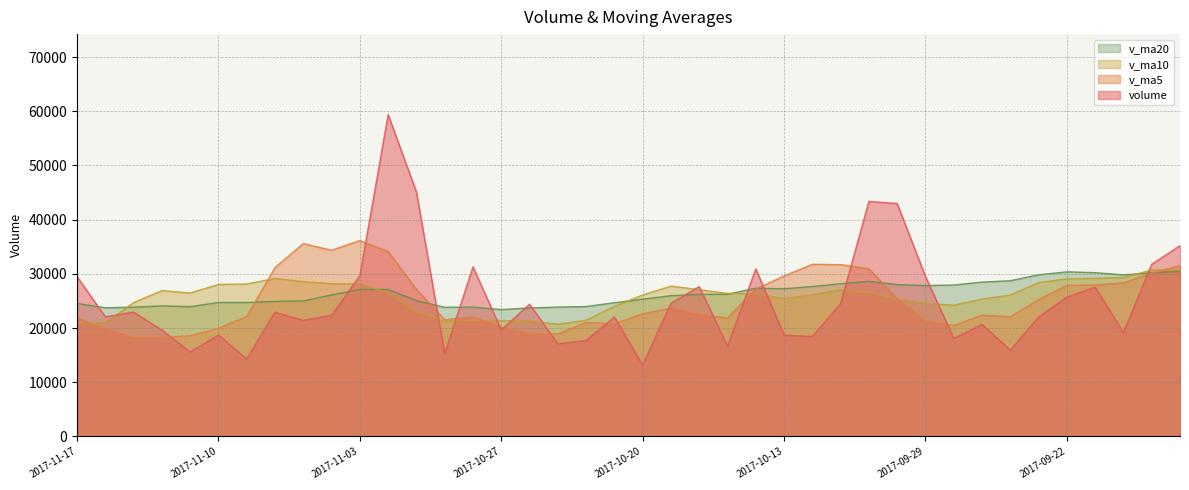

True or false: v_ma20 and volume intersect in this chart.

True